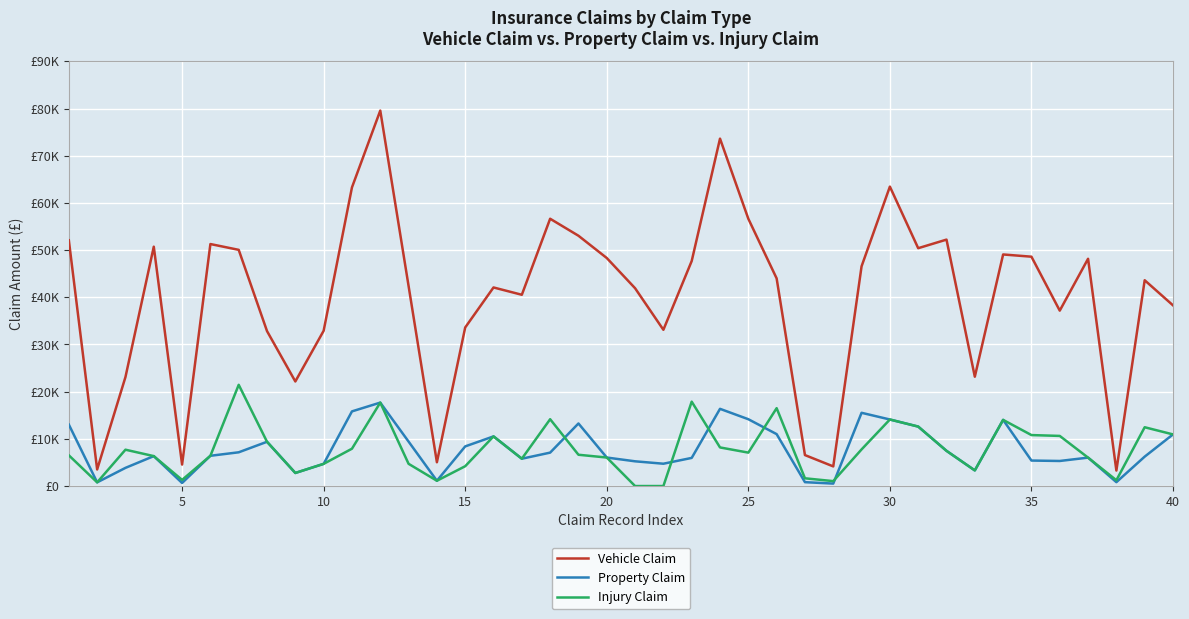

Does the chart display data point markers on the line(s)?

No